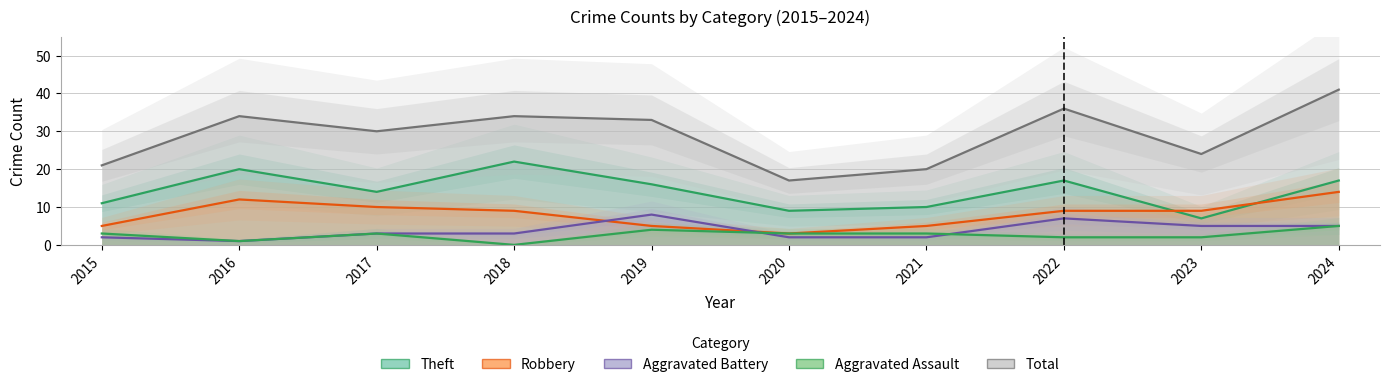

In Robbery, how many points are lower than both neighbors (excluding endpoints)?

1